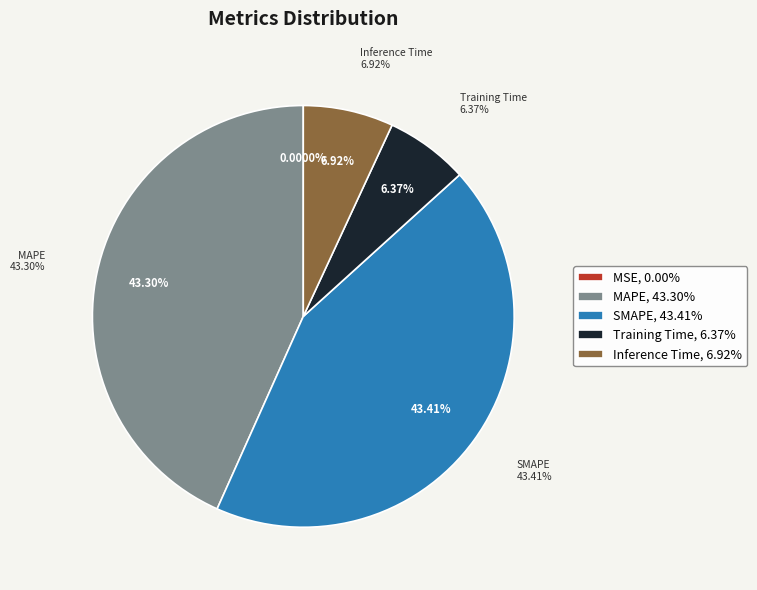

What percentage is NOT represented by Inference Time?

93.1%